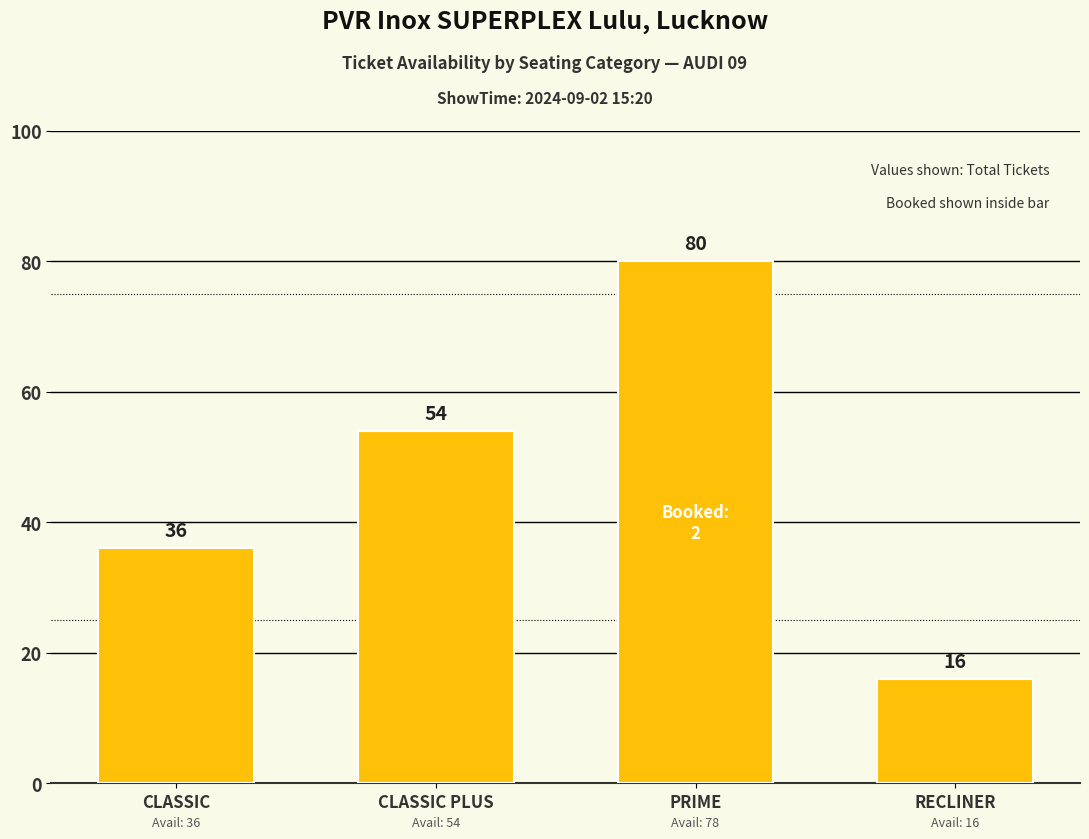

How many categories are shown in the chart?

4